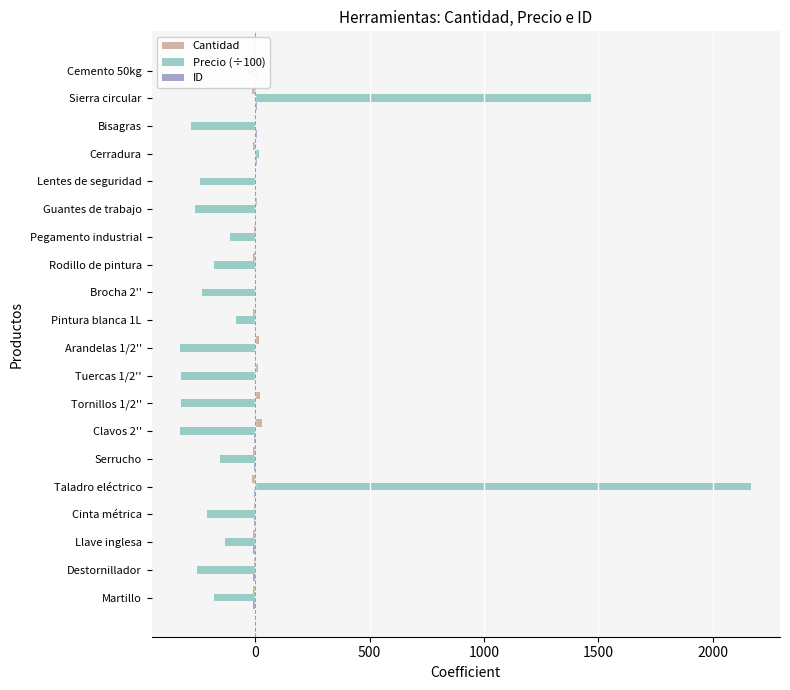

Between Pintura blanca 1L and Taladro eléctrico, which is larger?

Pintura blanca 1L